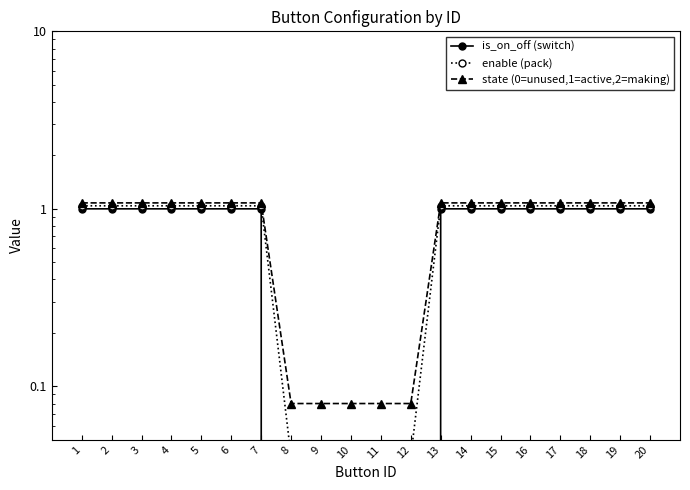

True or false: state (0=unused,1=active,2=making) and enable (pack) intersect in this chart.

False